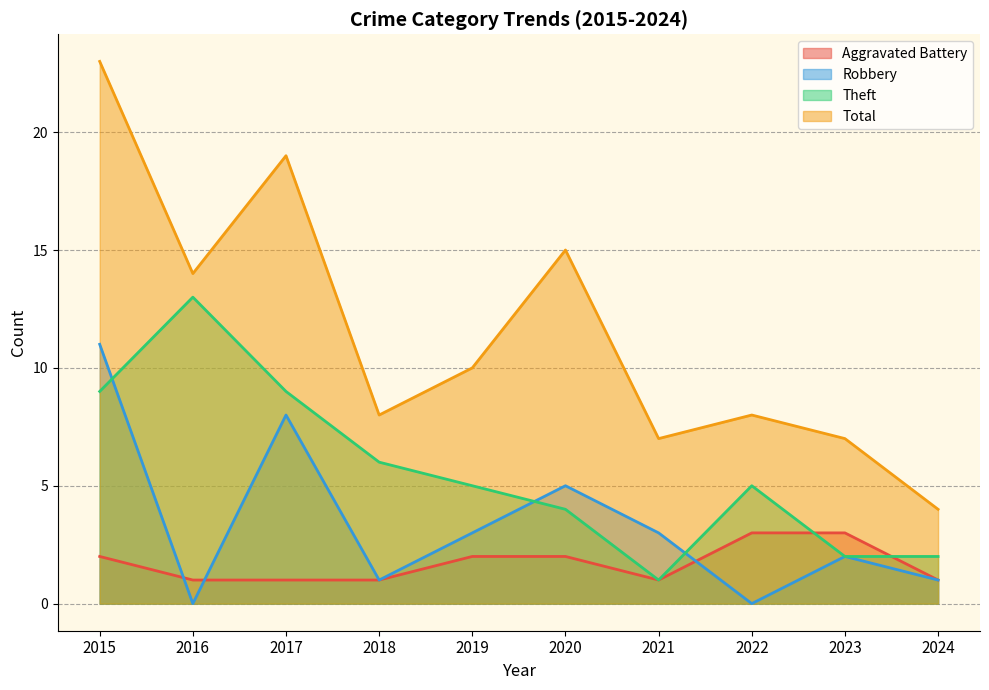

Which series has the largest range (max minus min)?

Total